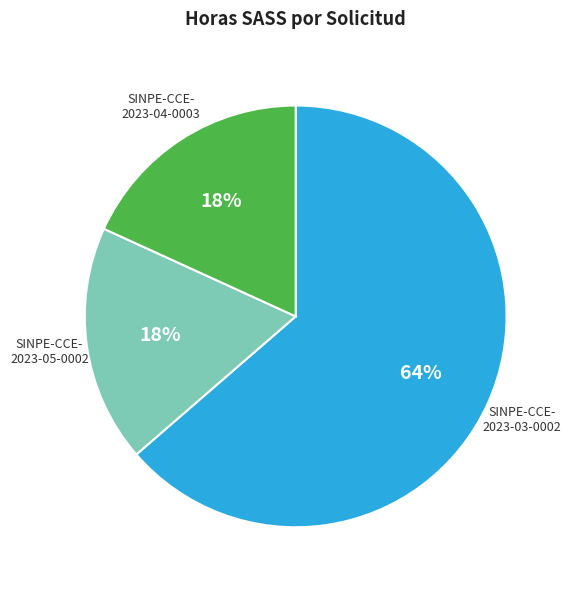

To the nearest percent, what is the combined percentage of SINPE-CCE- 2023-04-0003 and SINPE-CCE- 2023-05-0002?

36%